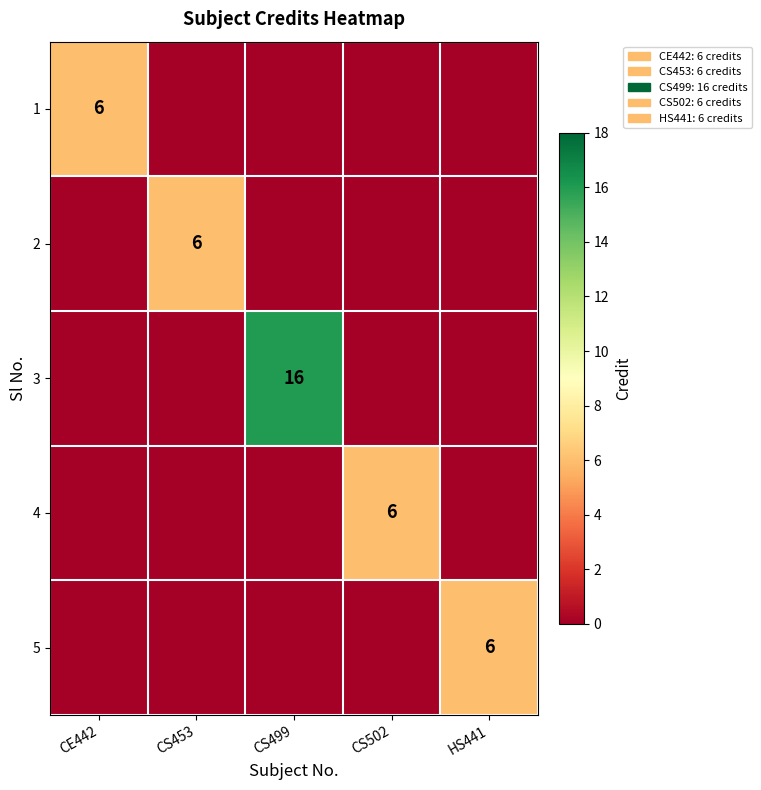

The 5 series shows 6 at HS441. True or false?

True